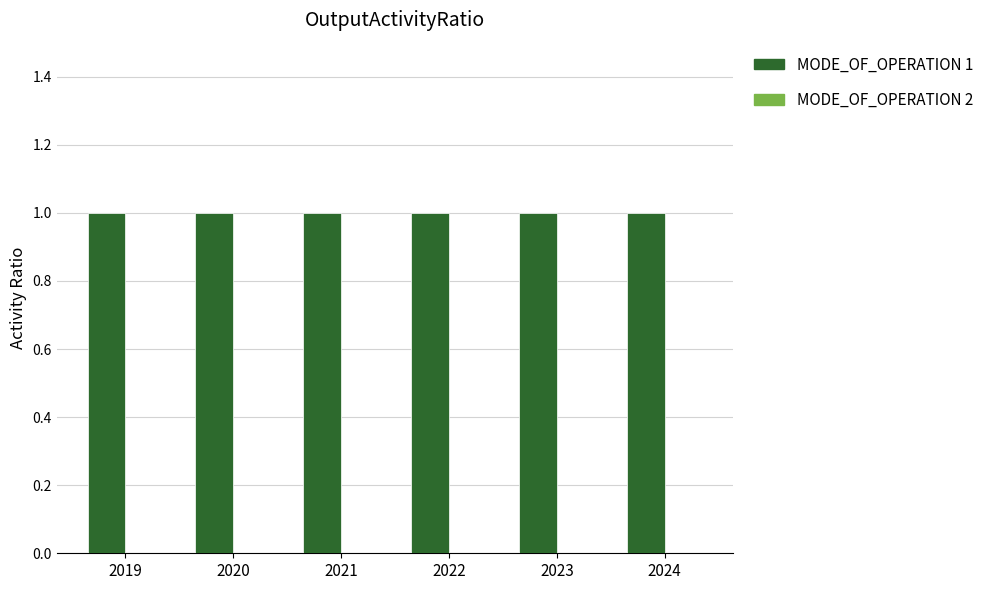

Which series has the widest spread of values?

MODE_OF_OPERATION 1